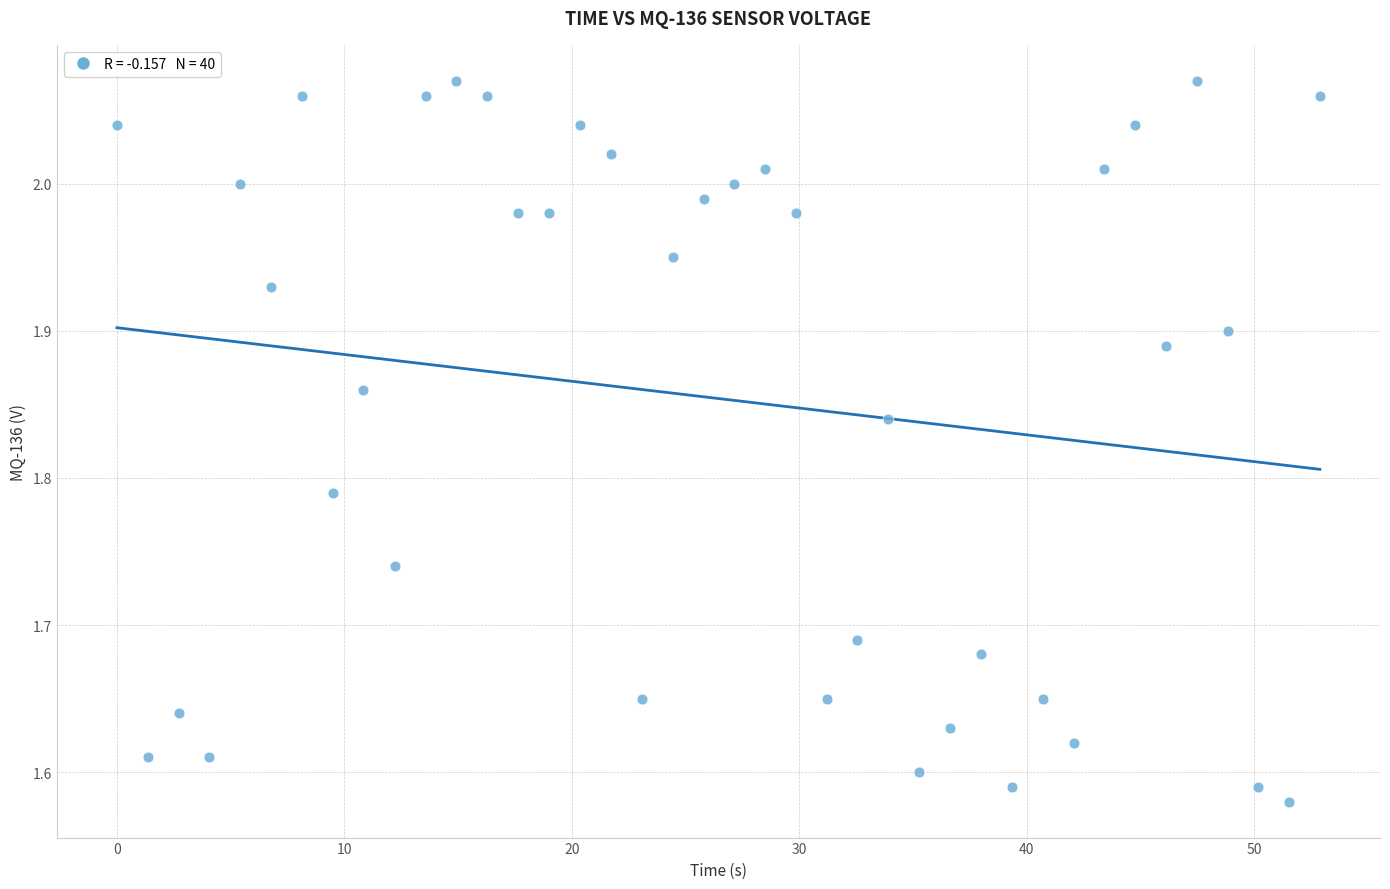

What is the range of X values (max minus min)?

52.9